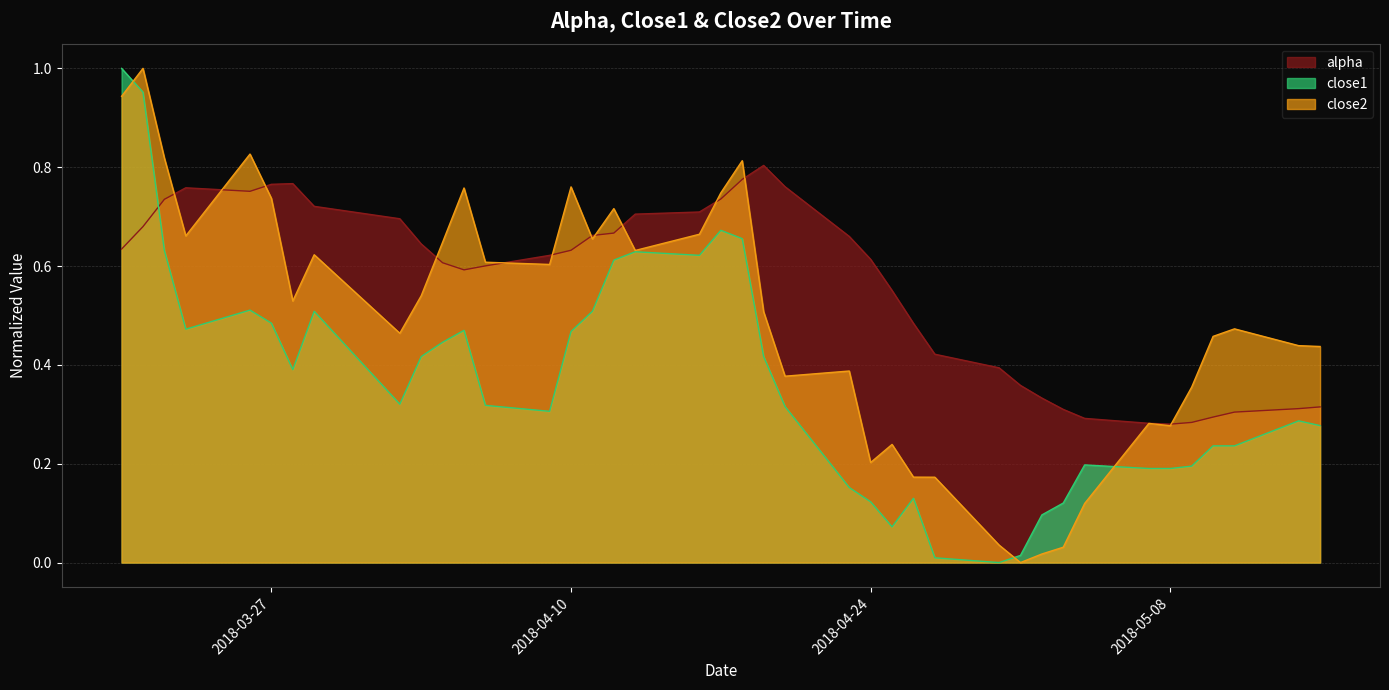

The close2 series shows 1.6 at 2018-03-21. True or false?

False